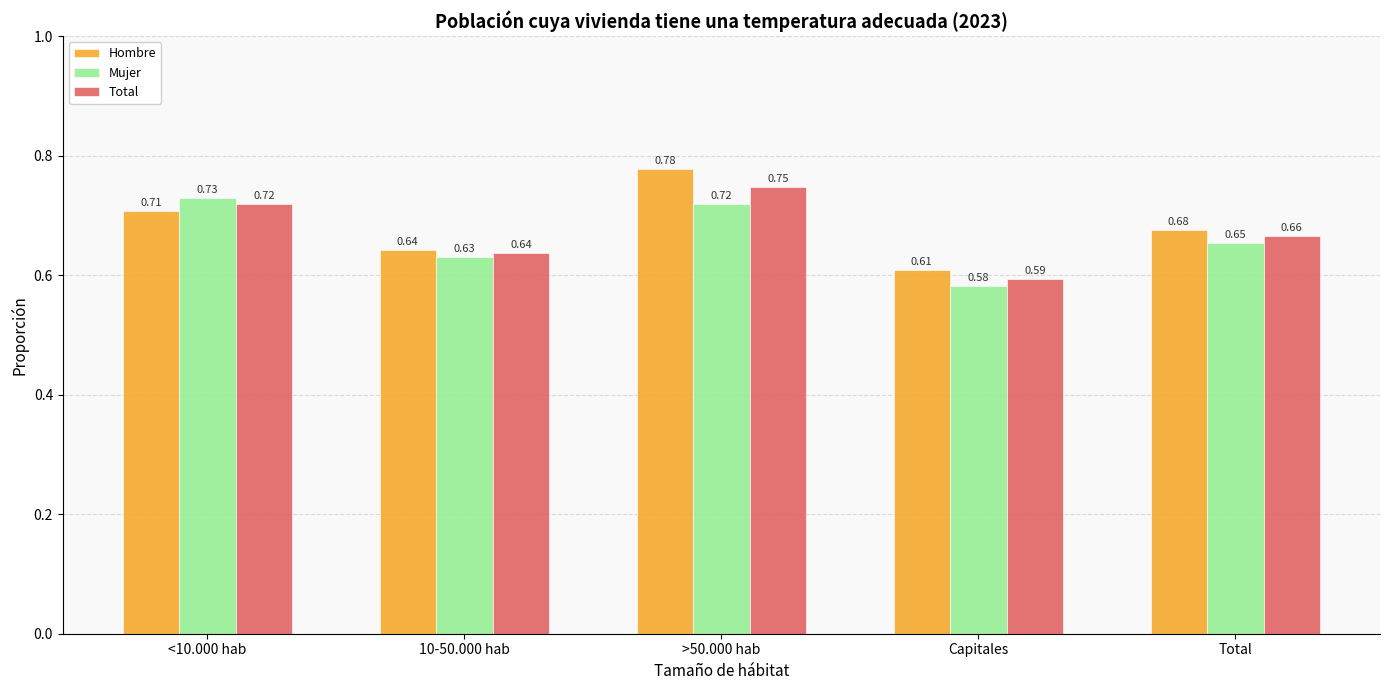

Rank the series by their maximum value, from lowest to highest.

Mujer, Total, Hombre